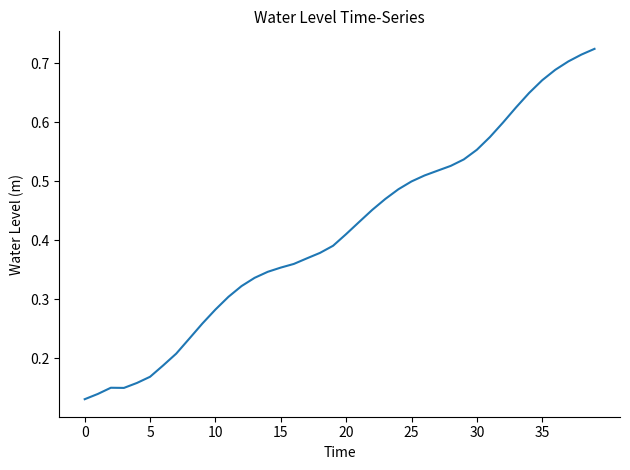

How many interior local valleys (lower than both neighbors) does the data have?

1